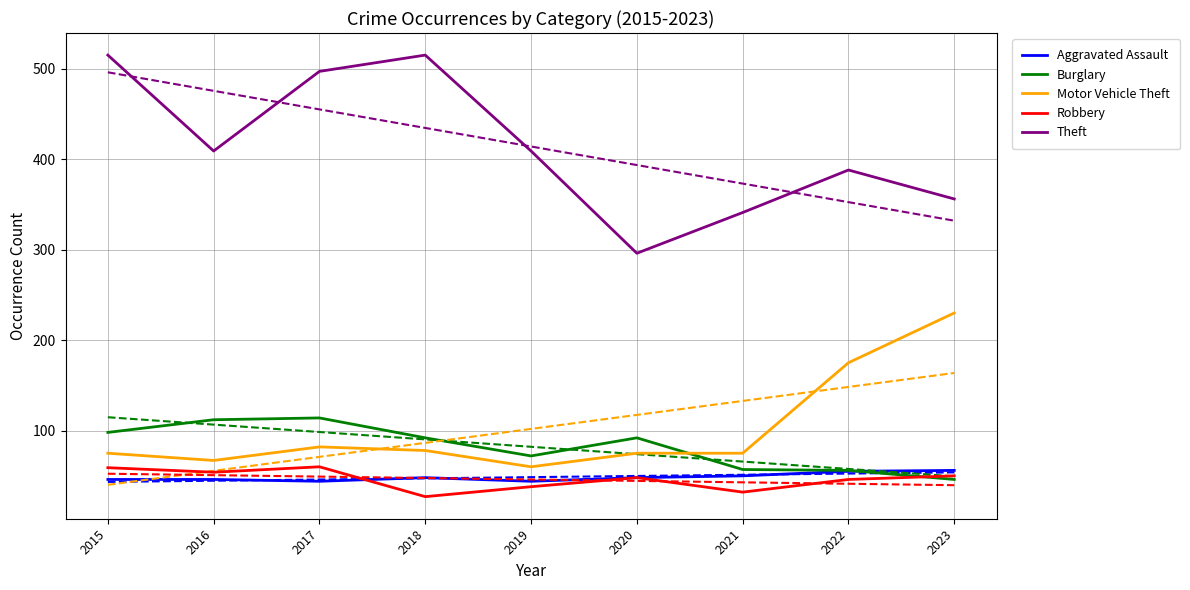

How many lines are shown in the chart?

5